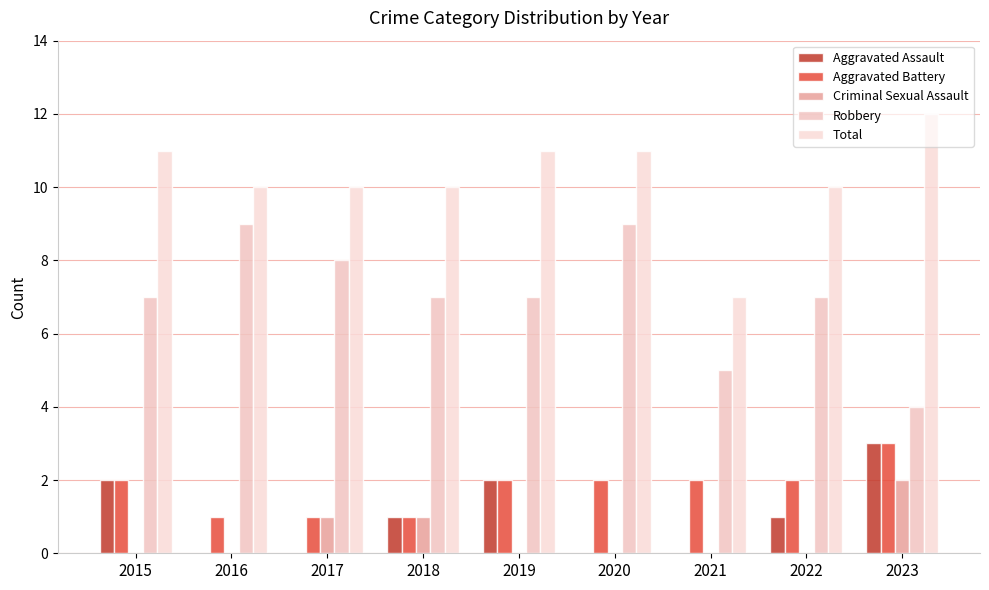

What is the difference between the Robbery values at 2020 and 2023?

5